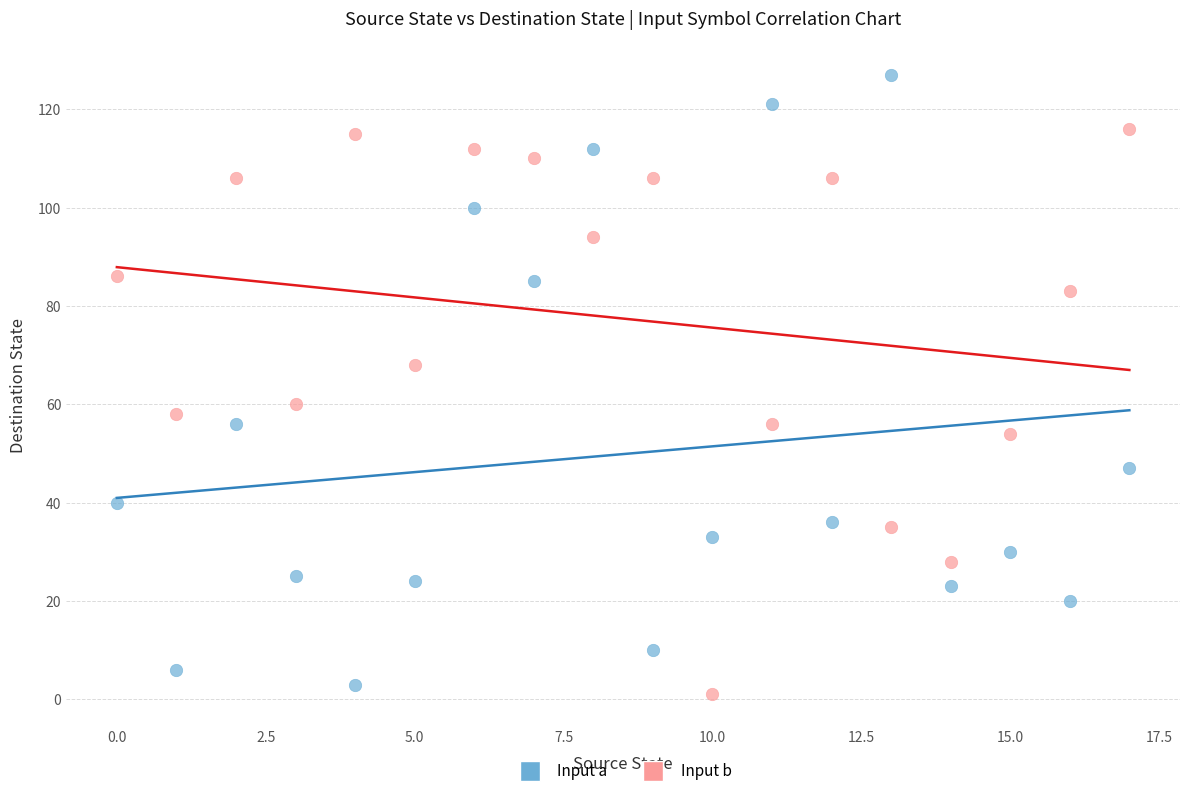

Which series contains the highest Y value?

Input a